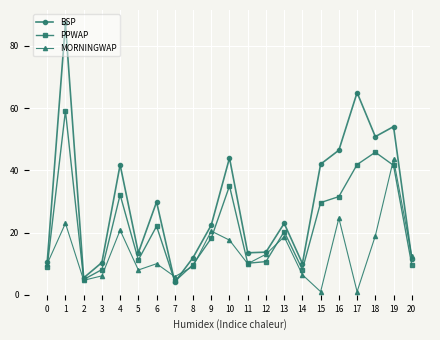

What is the difference between the MORNINGWAP values at 10 and 1?

5.4